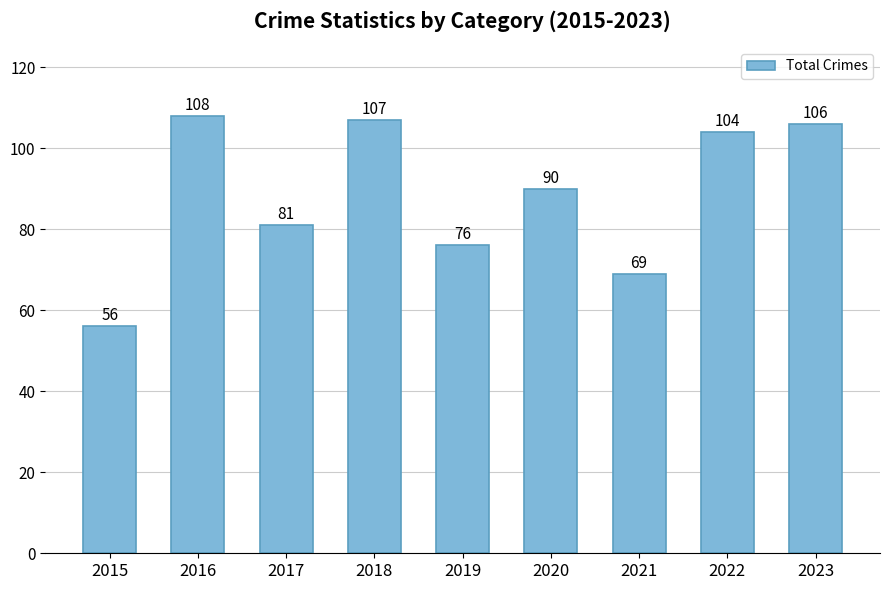

How many bars are there in total?

9